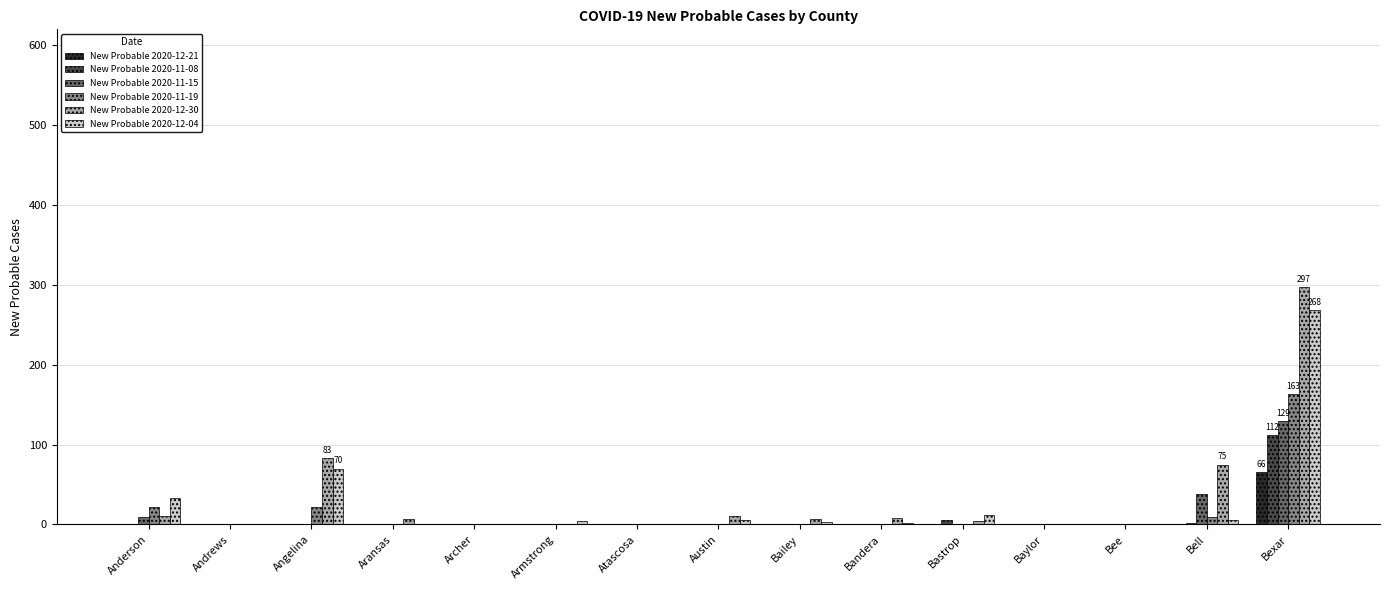

Which series has the widest spread of values?

New Probable 2020-12-30